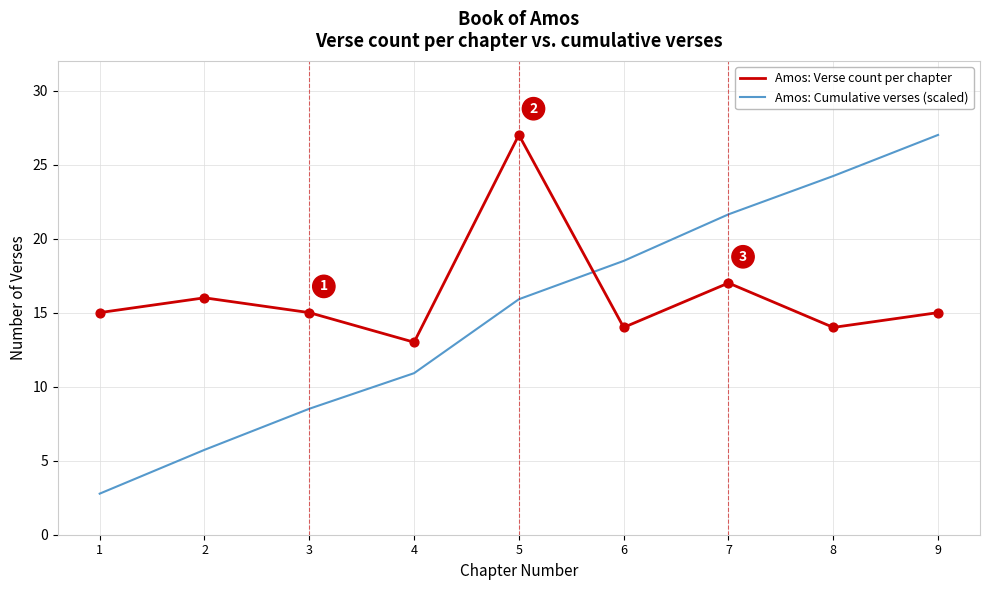

Which series has the largest total across all categories?

Amos: Verse count per chapter